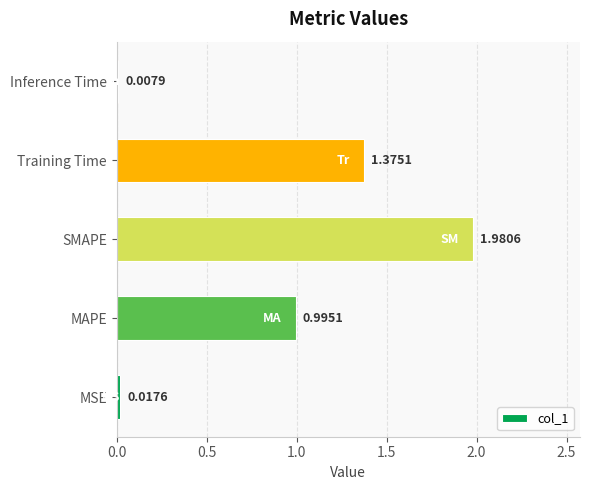

List the labels in order of value, largest first.

SMAPE, Training Time, MAPE, MSE, Inference Time